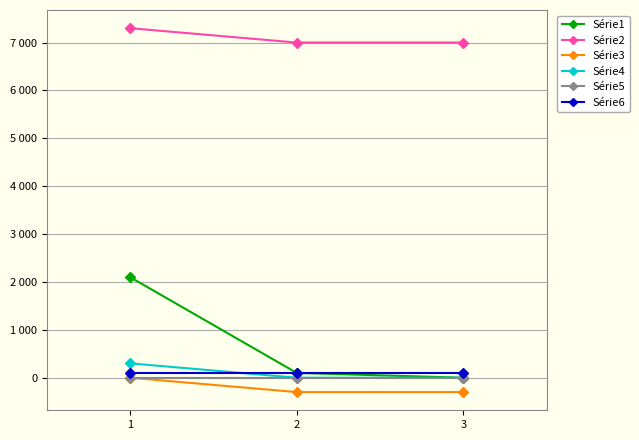

Does the chart have visible grid lines?

Yes